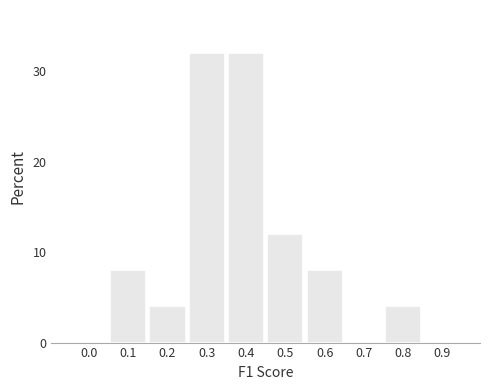

Reading right to left, extract all data points from this chart.

0.9=0	0.8=4	0.7=0	0.6=8	0.5=12	0.4=32	0.3=32	0.2=4	0.1=8	0.0=0